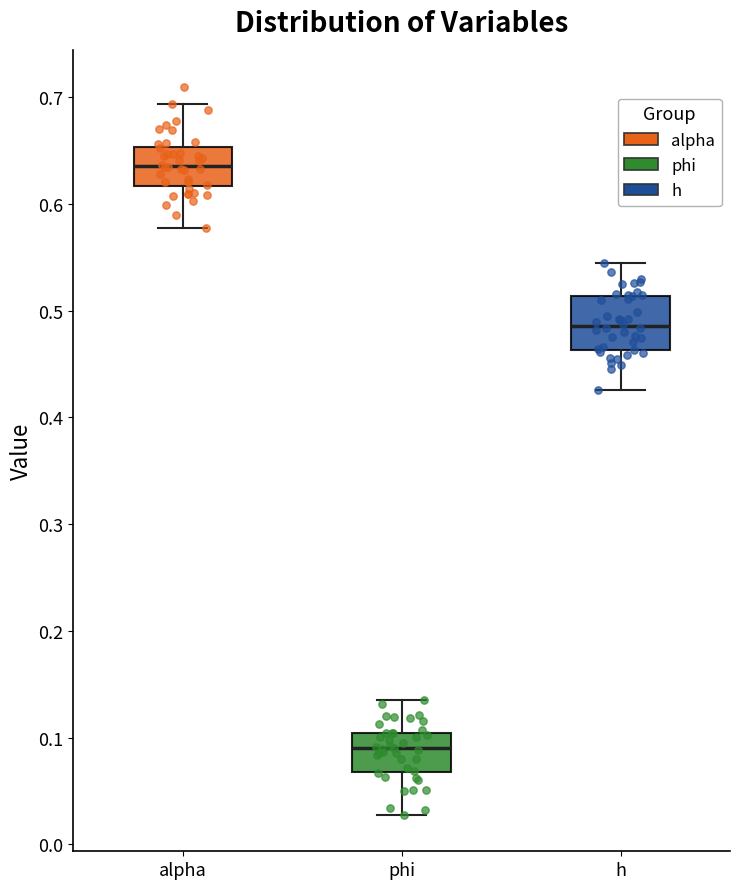

Where does the upper whisker of the box for phi end on the y-axis? The values are not printed on the chart, so give them approximately, as read against the axis.

0.14